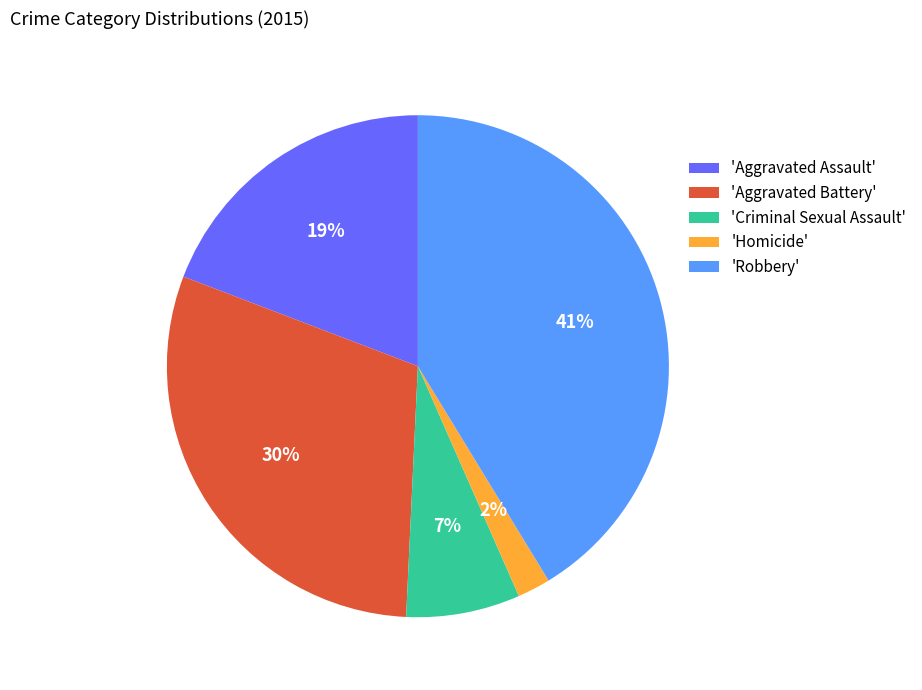

To the nearest percent, what is the combined percentage of 'Aggravated Assault' and 'Aggravated Battery'?

49%